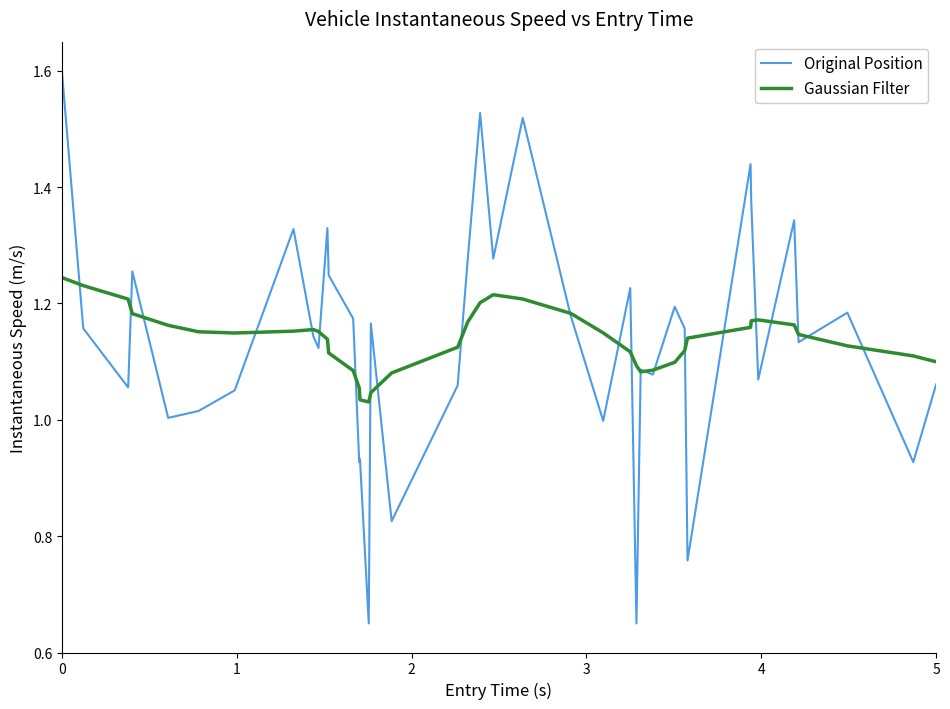

Rank the series by their maximum value, from lowest to highest.

Gaussian Filter, Original Position